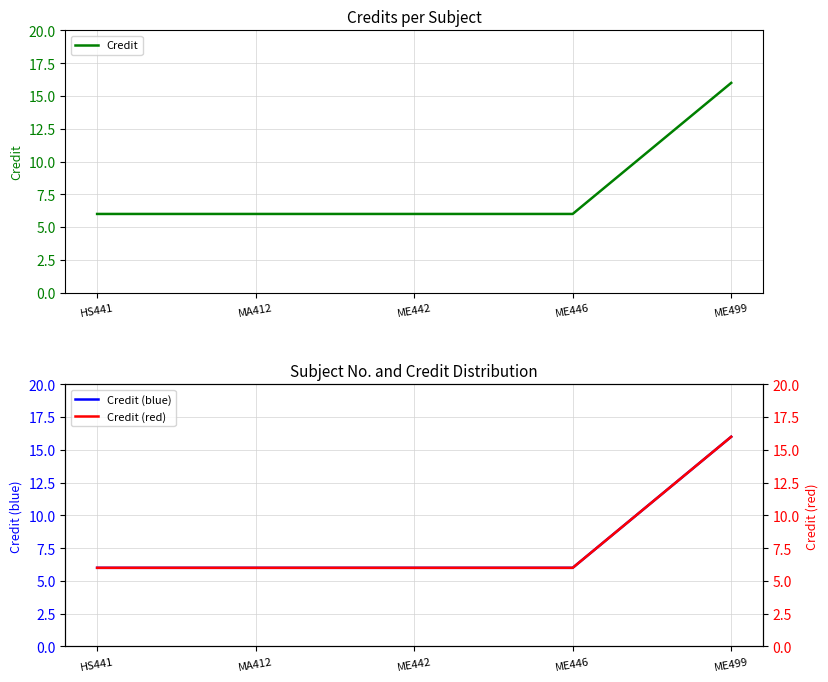

What is the total value across all series at HS441?

18